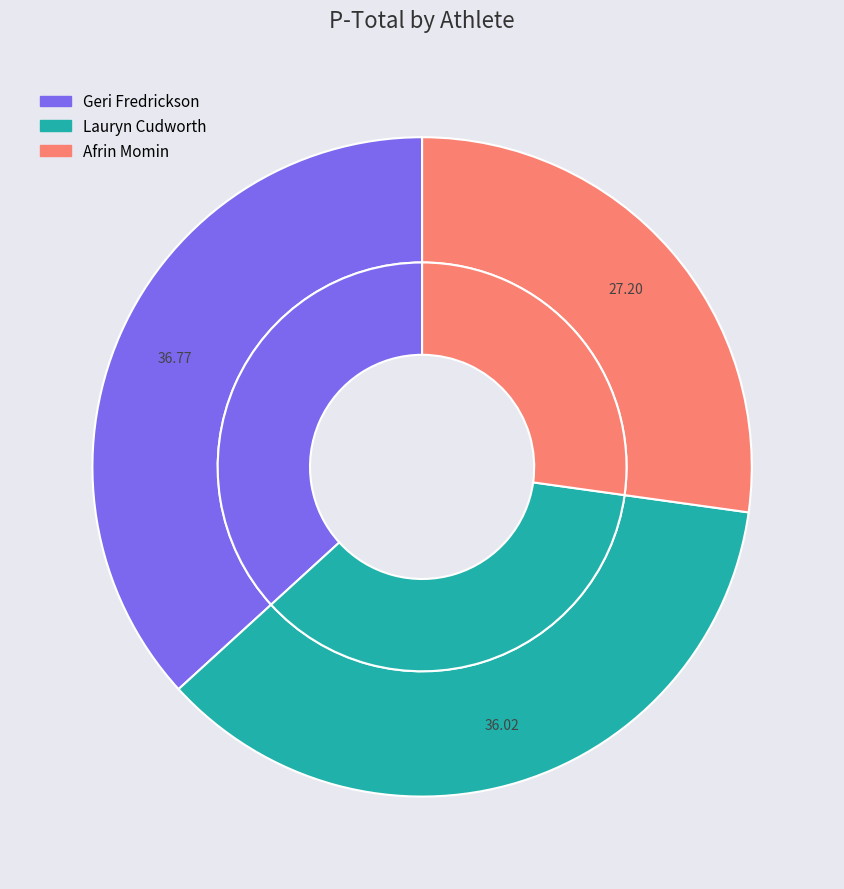

To the nearest percent, what portion does Afrin Momin represent?

27%